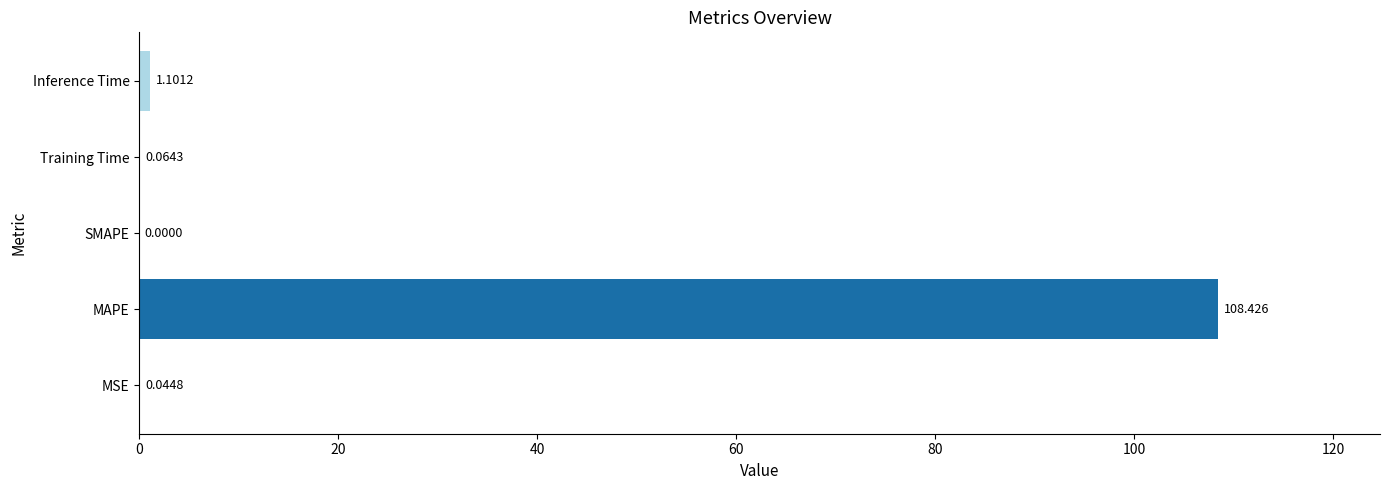

Between MSE and Training Time, which is larger?

Training Time